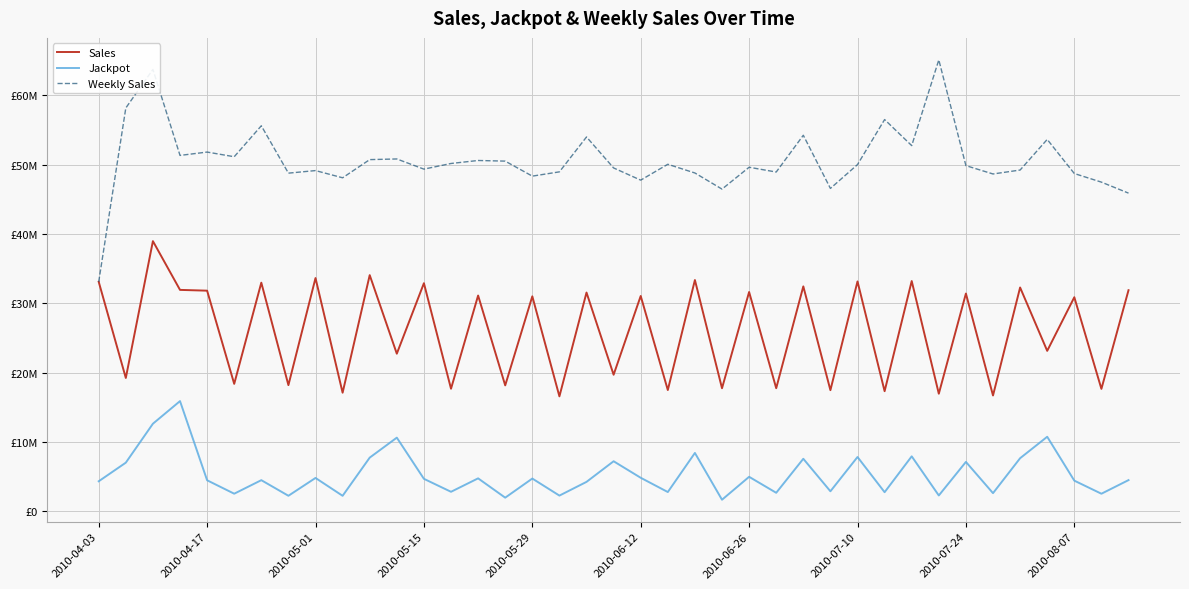

Is this an area chart (filled region under the line)?

No